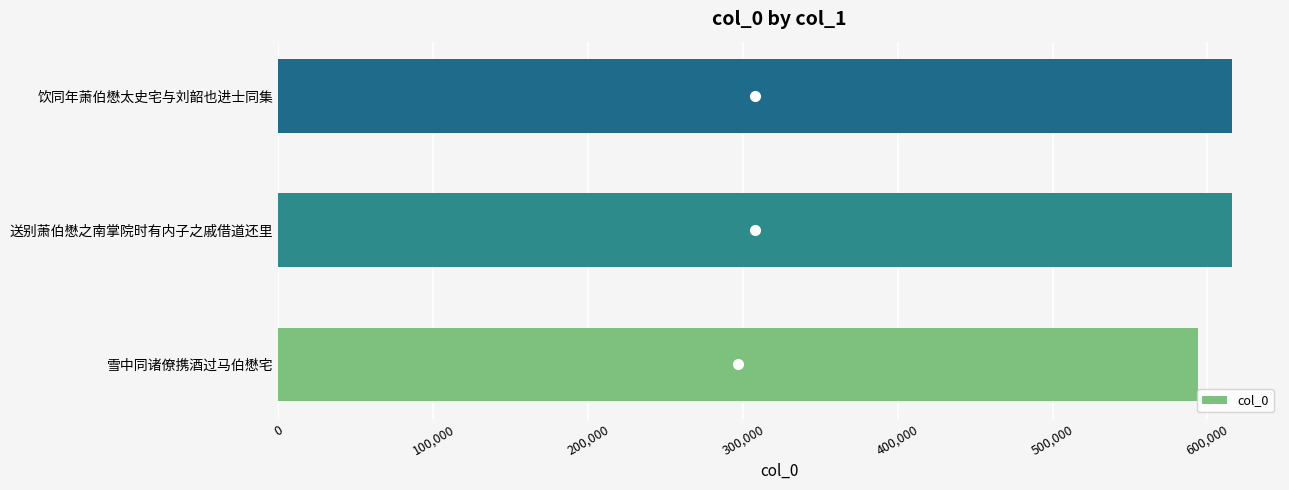

What is the greatest value displayed?

616085